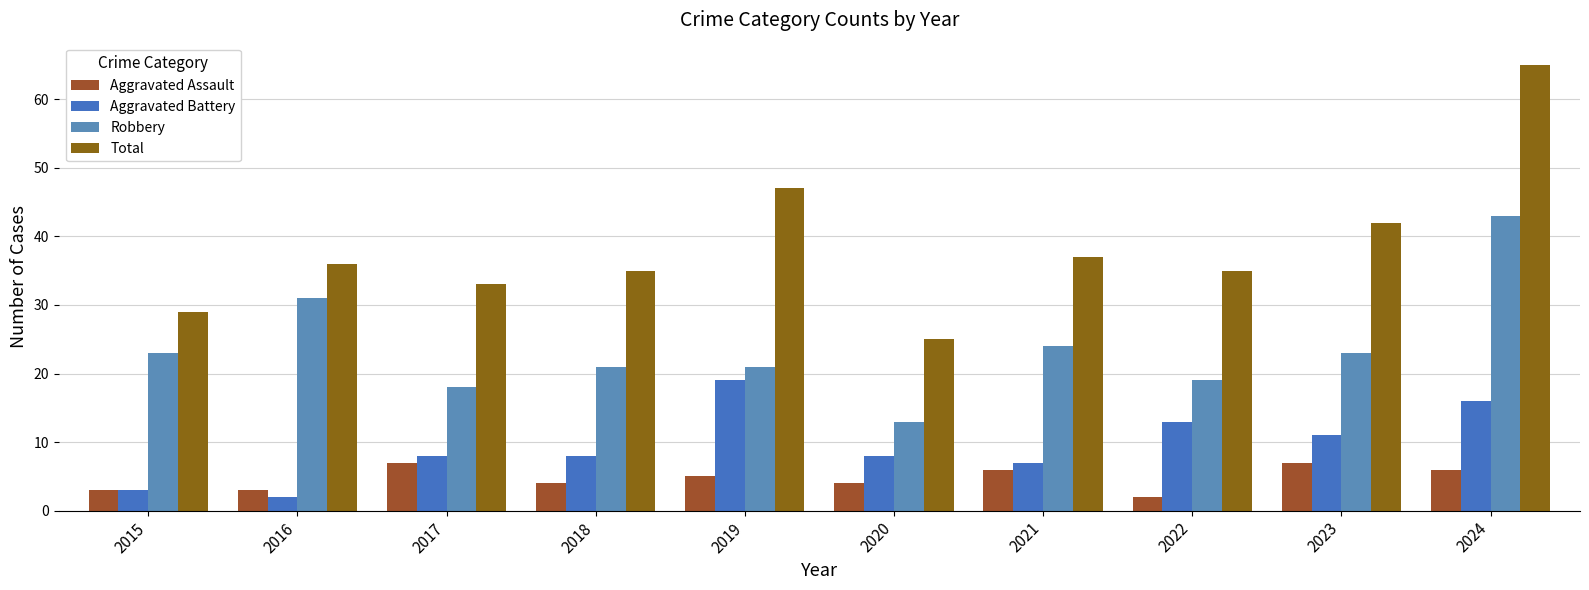

What is the sum of the Total values at 2016 and 2019?

83